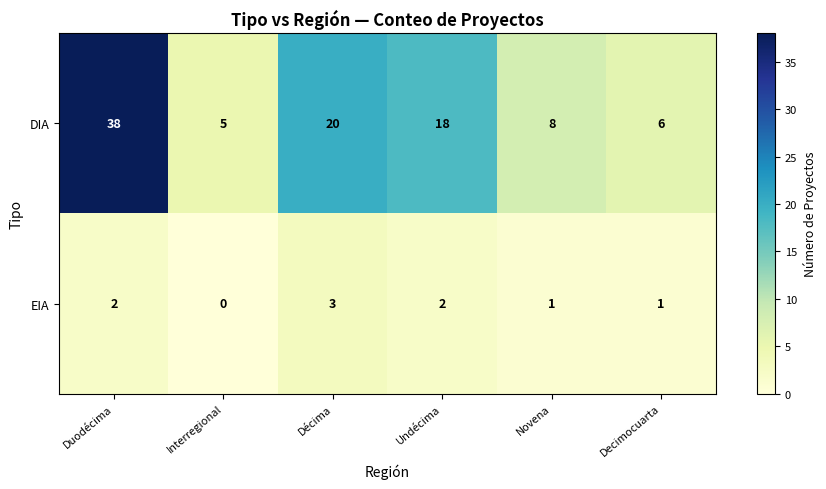

Reading right to left, transcribe all the data shown in this chart.

DIA: 6	8	18	20	5	38
EIA: 1	1	2	3	0	2